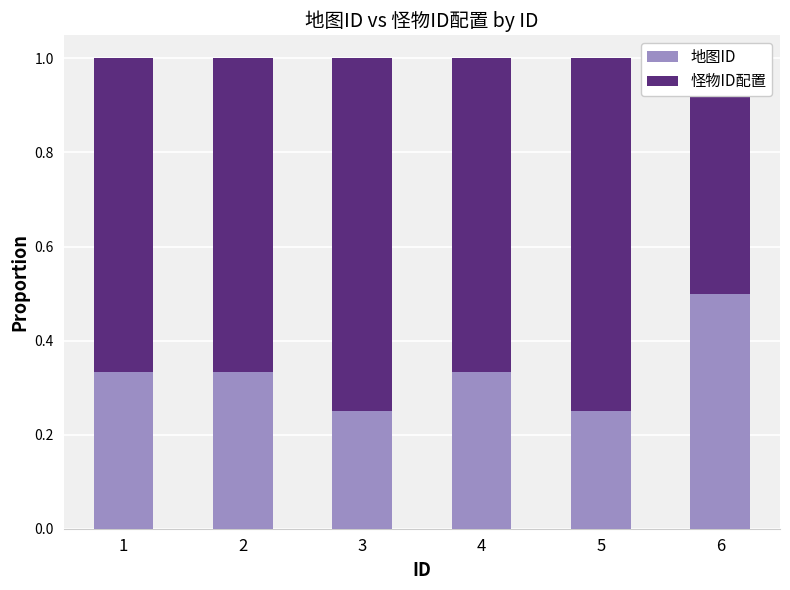

What is the sum of all 地图ID values?

2.0